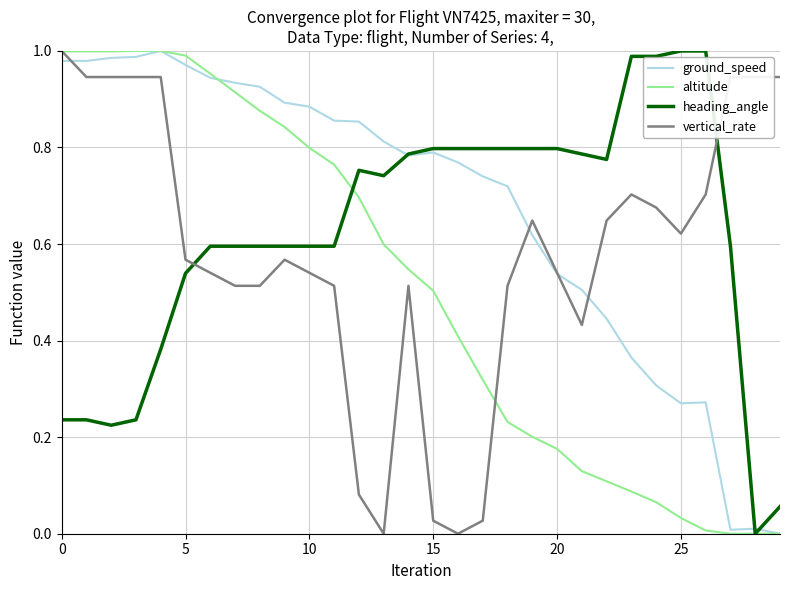

True or false: ground_speed has more than 0 points higher than both neighbors.

True